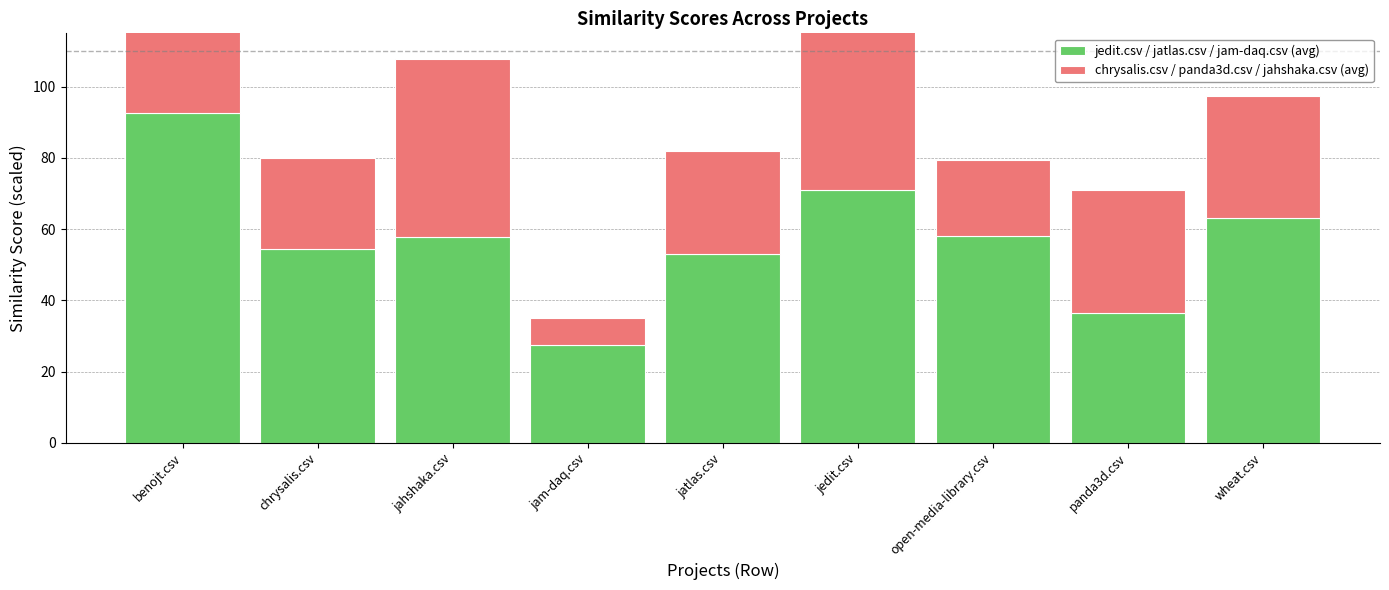

What is the sum of all chrysalis.csv / panda3d.csv / jahshaka.csv (avg) values?

363.3